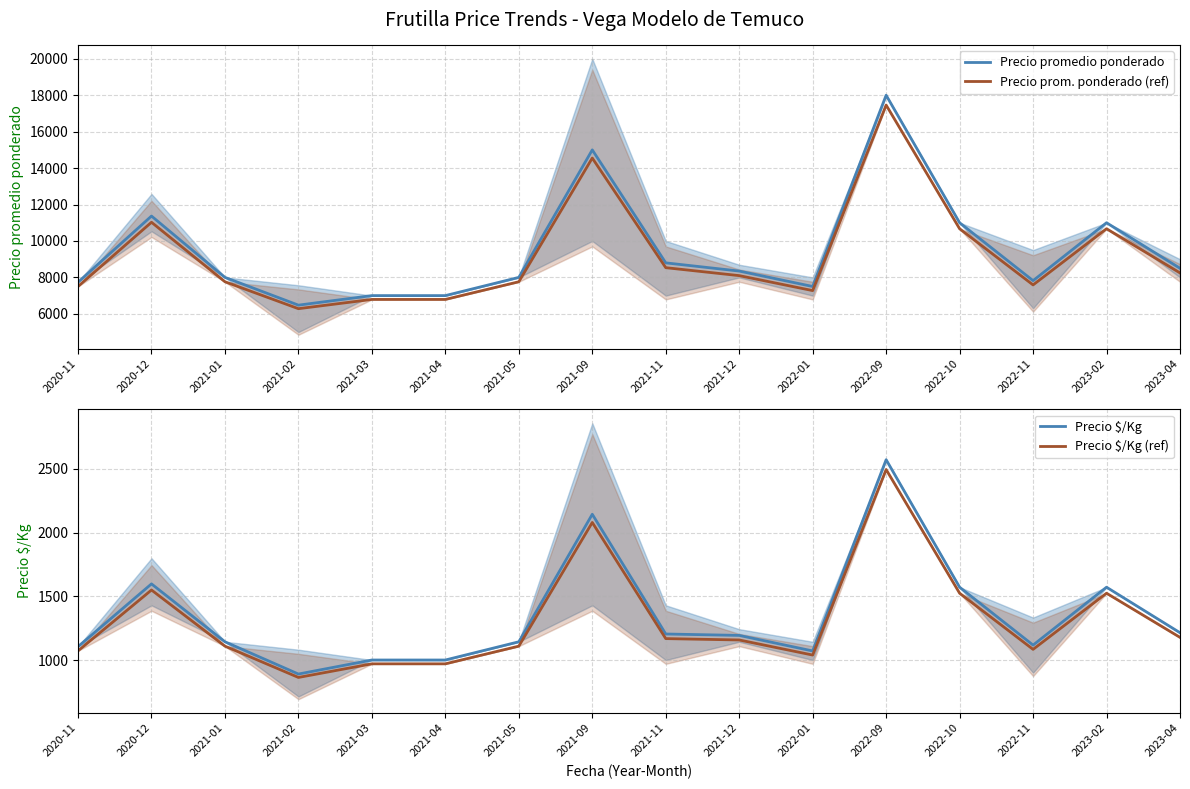

The Precio $/Kg (ref) series shows 1108.7 at 2021-01. True or false?

True